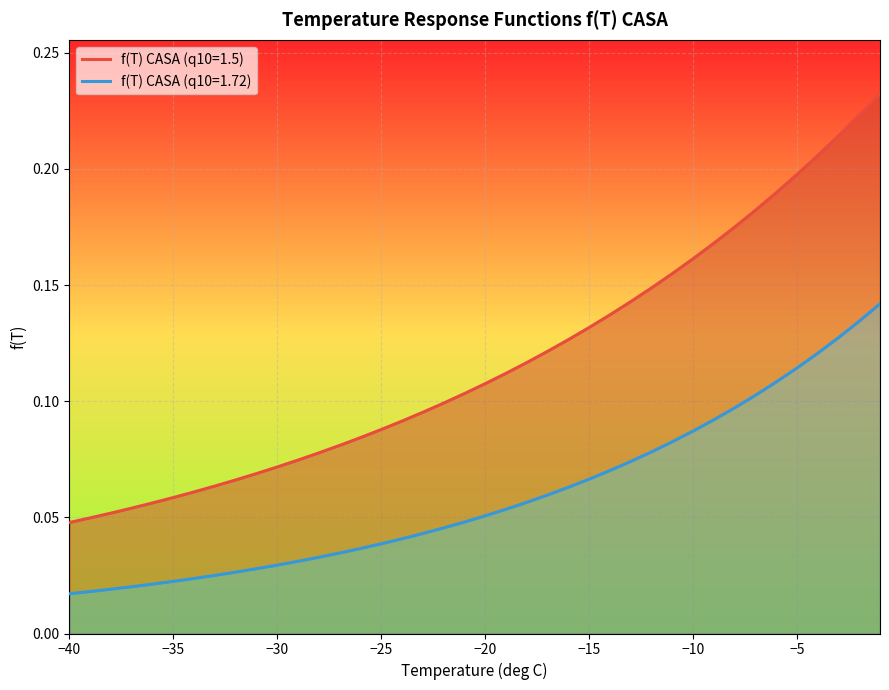

The f(T) CASA (q10=1.5) series shows 0.1 at -32. True or false?

True